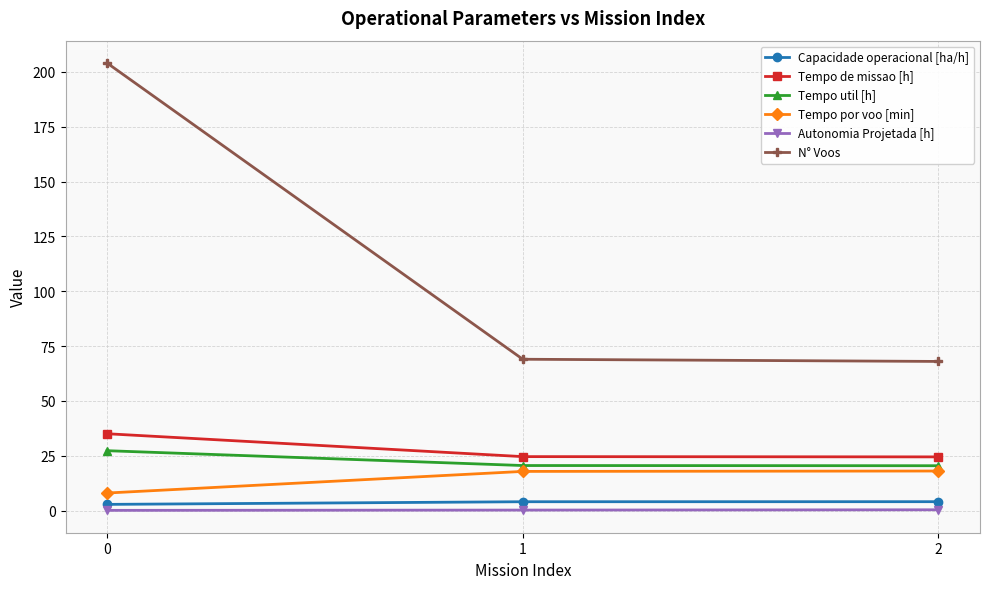

What value does the Tempo de missao [h] series have at 1?

24.6